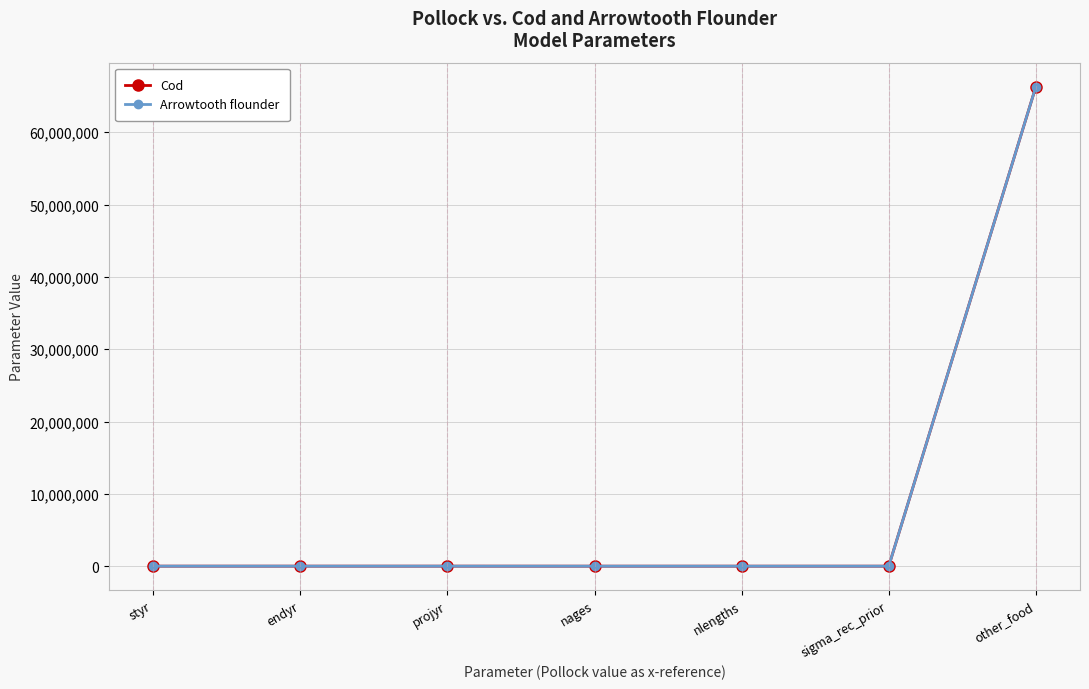

True or false: Arrowtooth flounder has more than 0 points higher than both neighbors.

True